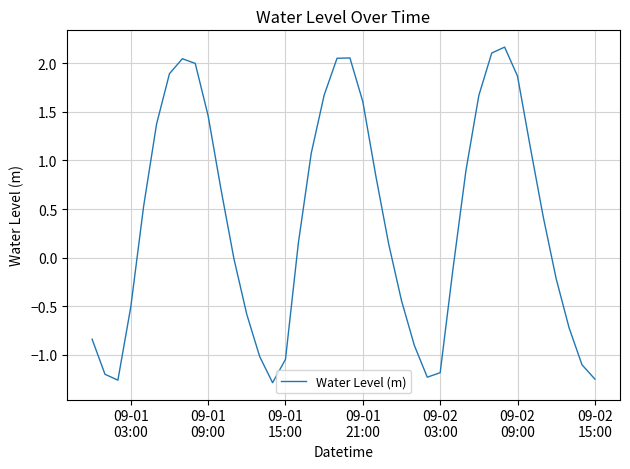

Does the chart display data point markers on the line(s)?

No